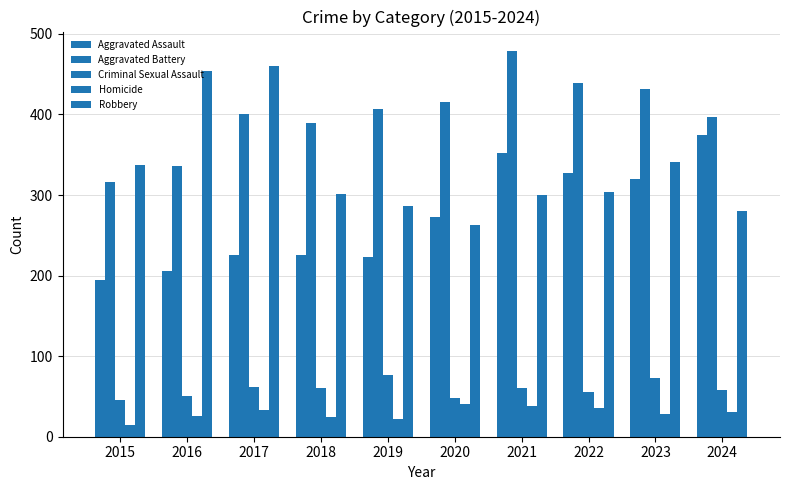

How many groups of bars are there?

10